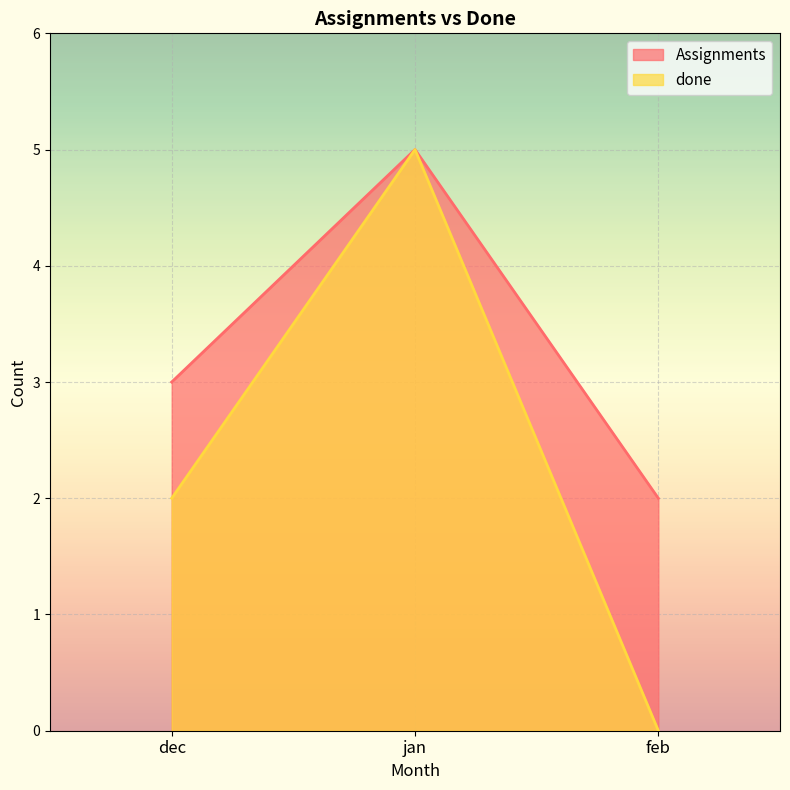

True or false: done has a value of 2 at dec.

True